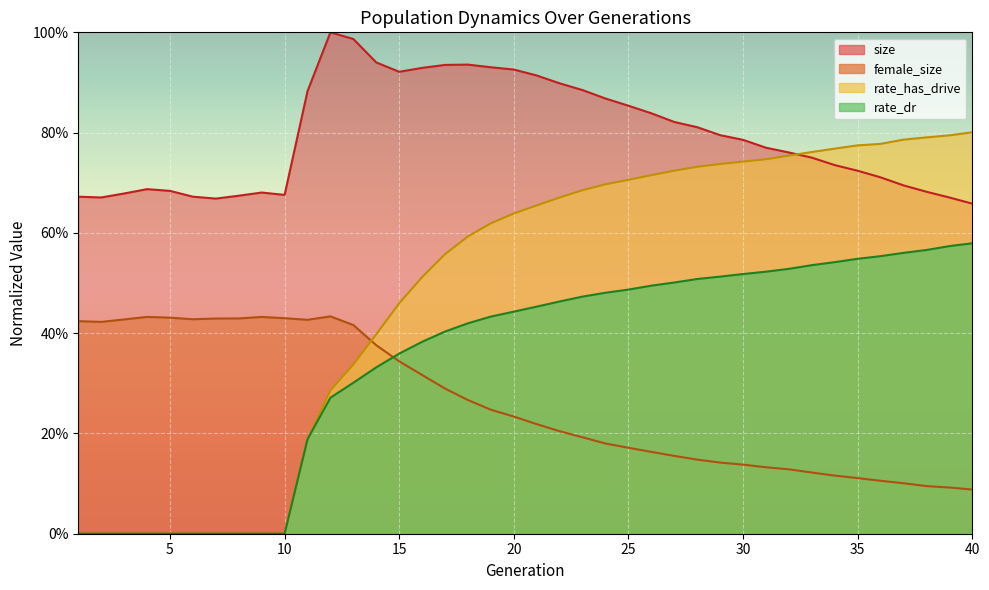

Reading left to right, what are all the values shown in this chart?

size: 1=0.7	2=0.7	3=0.7	4=0.7	5=0.7	6=0.7	7=0.7	8=0.7	9=0.7	10=0.7	11=0.9	12=1.0	13=1.0	14=0.9	15=0.9	16=0.9	17=0.9	18=0.9	19=0.9	20=0.9	21=0.9	22=0.9	23=0.9	24=0.9	25=0.9	26=0.8	27=0.8	28=0.8	29=0.8	30=0.8	31=0.8	32=0.8	33=0.8	34=0.7	35=0.7	36=0.7	37=0.7	38=0.7	39=0.7	40=0.7
female_size: 1=0.4	2=0.4	3=0.4	4=0.4	5=0.4	6=0.4	7=0.4	8=0.4	9=0.4	10=0.4	11=0.4	12=0.4	13=0.4	14=0.4	15=0.3	16=0.3	17=0.3	18=0.3	19=0.2	20=0.2	21=0.2	22=0.2	23=0.2	24=0.2	25=0.2	26=0.2	27=0.2	28=0.1	29=0.1	30=0.1	31=0.1	32=0.1	33=0.1	34=0.1	35=0.1	36=0.1	37=0.1	38=0.1	39=0.1	40=0.1
rate_dr: 1=0.0	2=0.0	3=0.0	4=0.0	5=0.0	6=0.0	7=0.0	8=0.0	9=0.0	10=0.0	11=0.2	12=0.3	13=0.3	14=0.3	15=0.4	16=0.4	17=0.4	18=0.4	19=0.4	20=0.4	21=0.5	22=0.5	23=0.5	24=0.5	25=0.5	26=0.5	27=0.5	28=0.5	29=0.5	30=0.5	31=0.5	32=0.5	33=0.5	34=0.5	35=0.5	36=0.6	37=0.6	38=0.6	39=0.6	40=0.6
rate_has_drive: 1=0.0	2=0.0	3=0.0	4=0.0	5=0.0	6=0.0	7=0.0	8=0.0	9=0.0	10=0.0	11=0.2	12=0.3	13=0.3	14=0.4	15=0.5	16=0.5	17=0.6	18=0.6	19=0.6	20=0.6	21=0.7	22=0.7	23=0.7	24=0.7	25=0.7	26=0.7	27=0.7	28=0.7	29=0.7	30=0.7	31=0.7	32=0.8	33=0.8	34=0.8	35=0.8	36=0.8	37=0.8	38=0.8	39=0.8	40=0.8